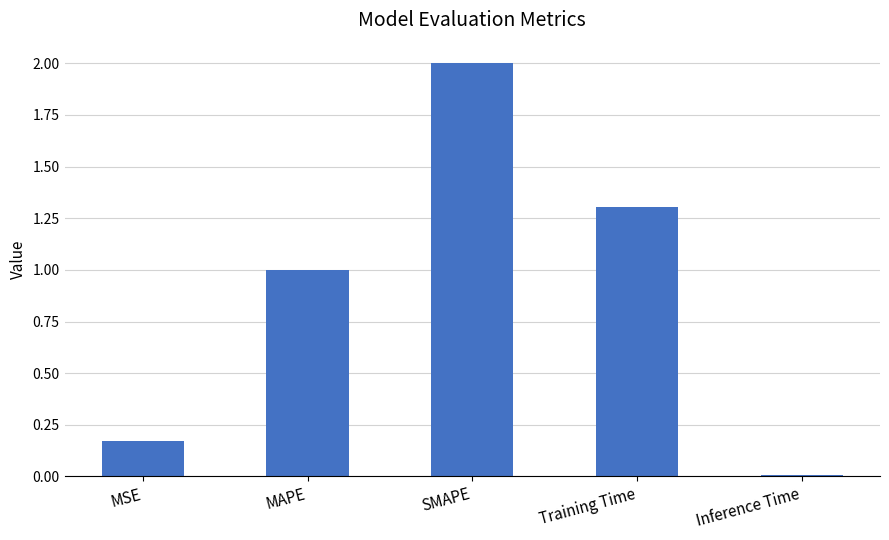

What is the greatest value displayed?

2.0